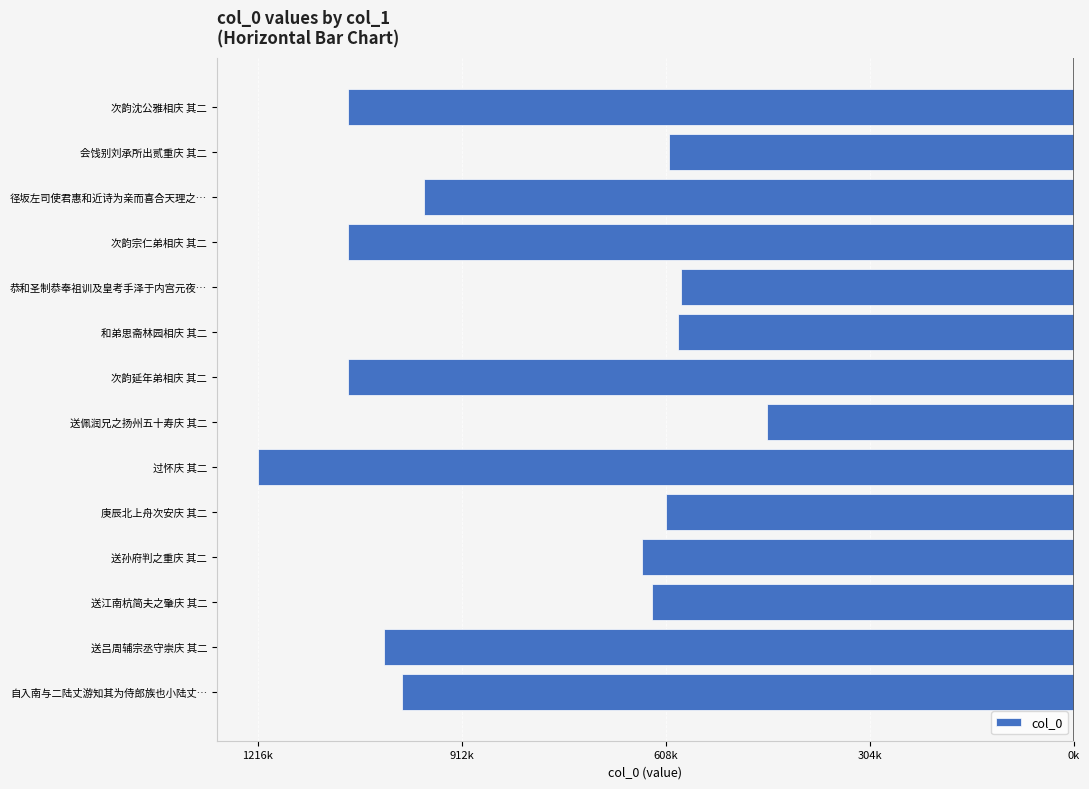

What is the average value?

-826717